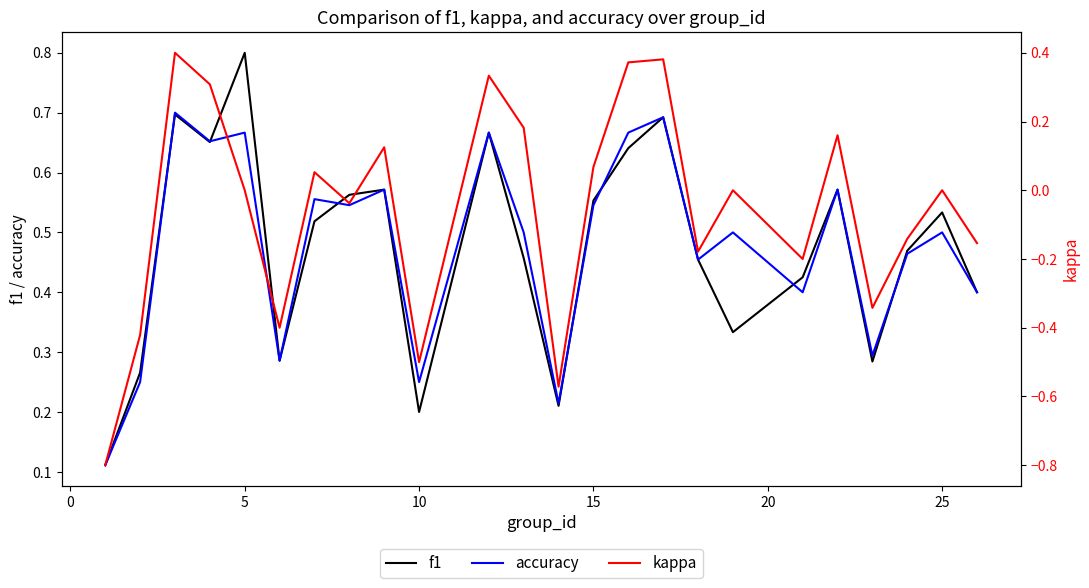

What are all the series names shown in the legend?

f1, accuracy, kappa